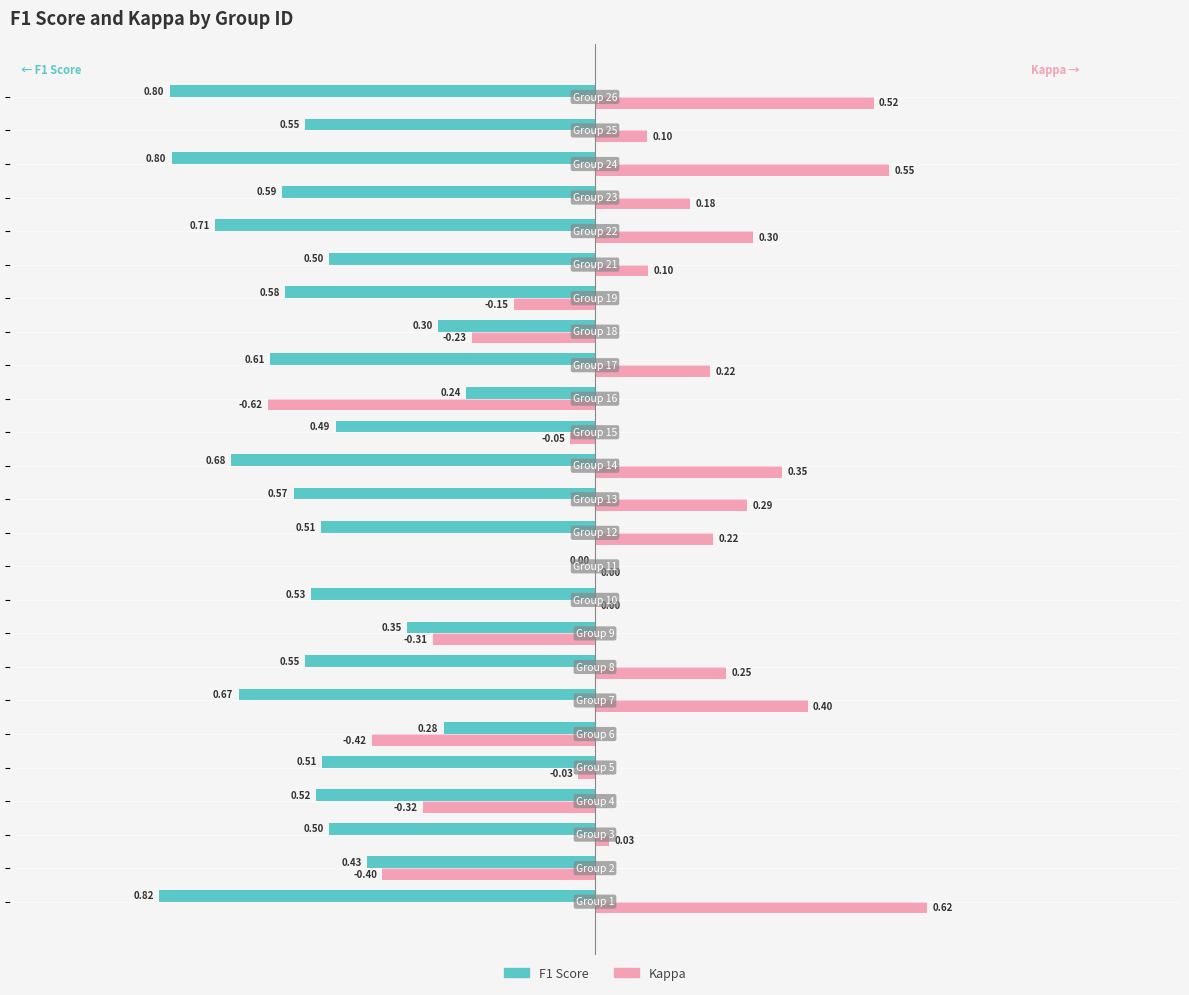

Which series has the largest total across all categories?

Kappa